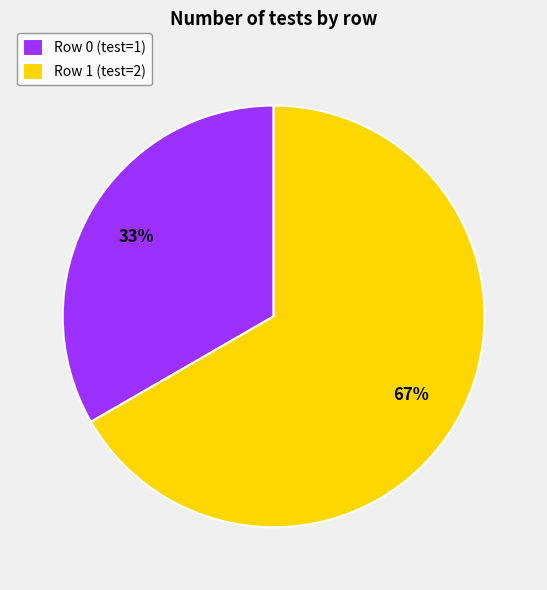

True or false: Row 0 (test=1) accounts for 42% of the total.

False